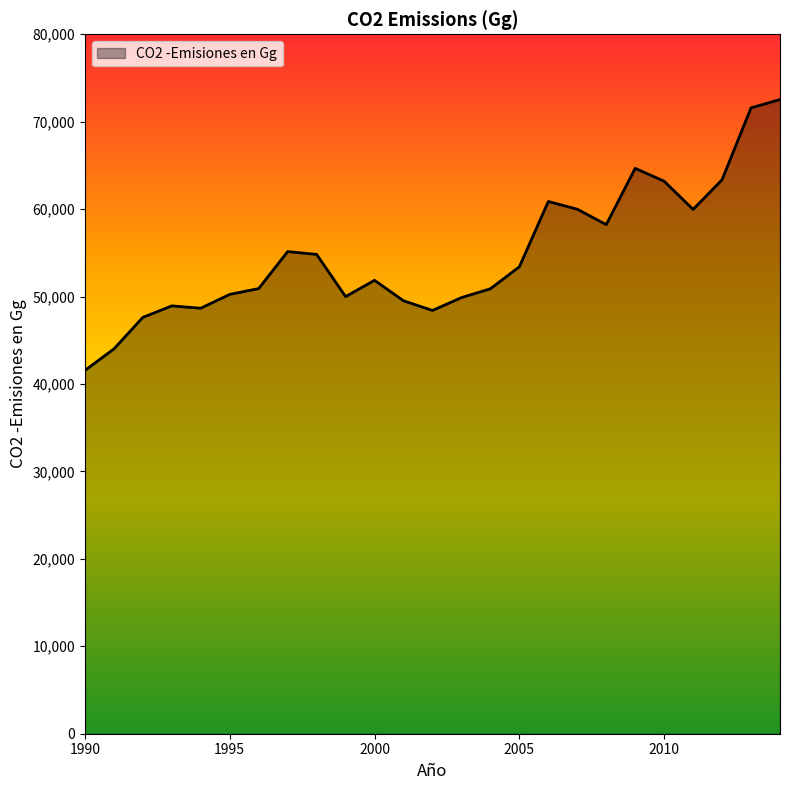

Count the number of data series in this chart.

1